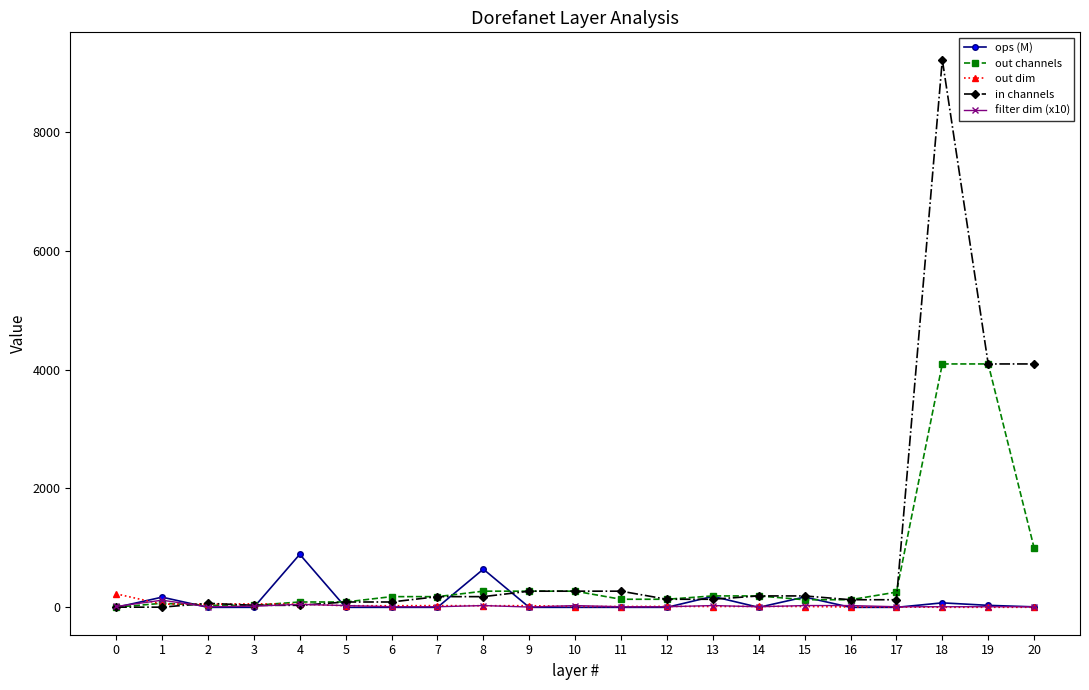

What is the total value across all series at 16?

292.0